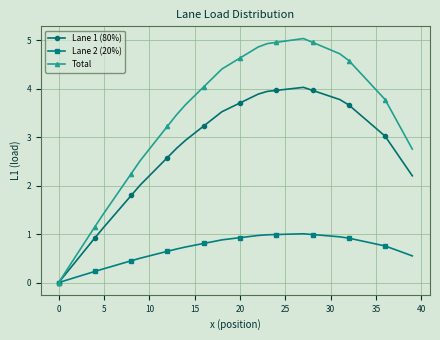

List the series in order of their overall mean, highest first.

Total, Lane 1 (80%), Lane 2 (20%)